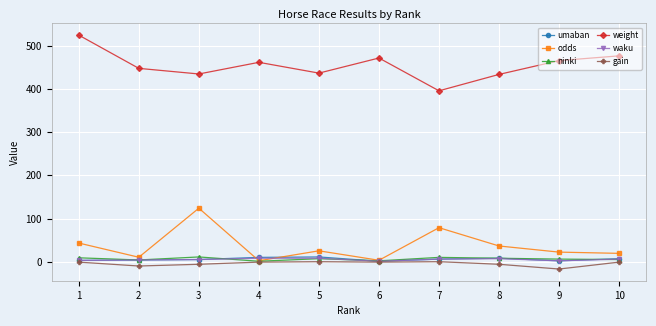

True or false: weight and ninki intersect in this chart.

False